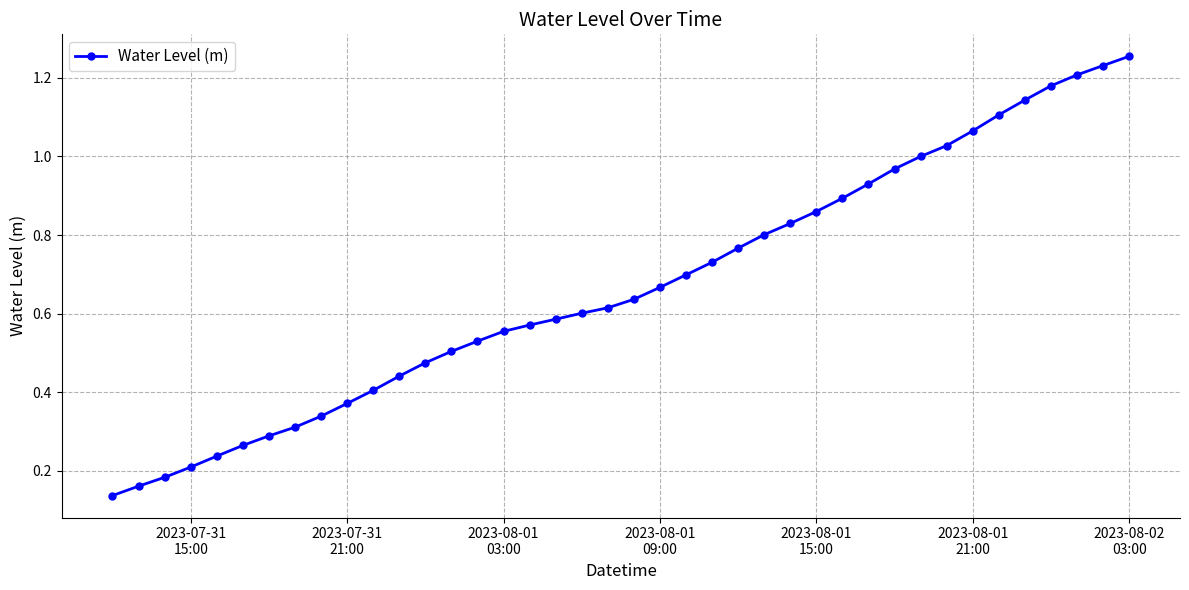

What is the sum of all values?

26.8